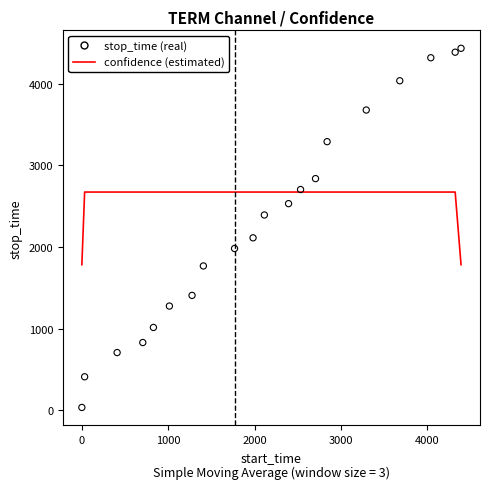

Which series has the largest total across all categories?

confidence (estimated)